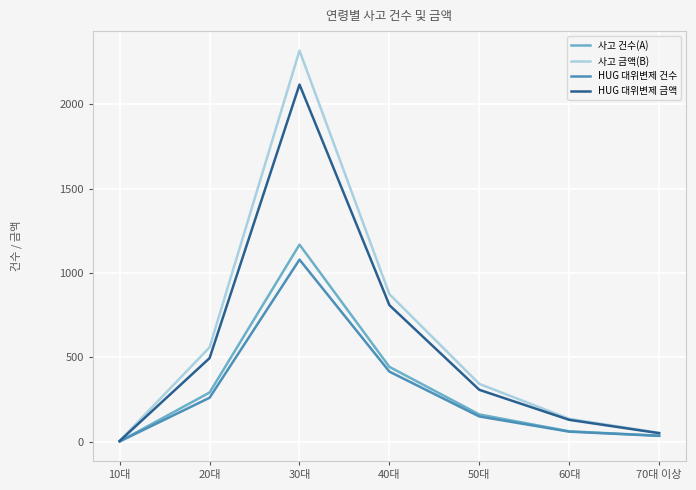

Rank the series by their maximum value, from lowest to highest.

HUG 대위변제 건수, 사고 건수(A), HUG 대위변제 금액, 사고 금액(B)